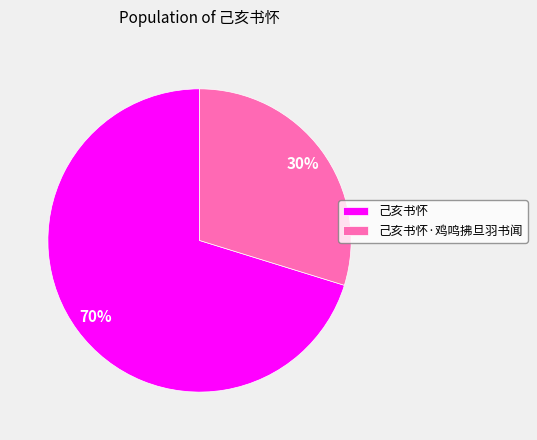

Approximately how many times larger is the value at 己亥书怀·鸡鸣拂旦羽书闻 compared to 己亥书怀?

0.4